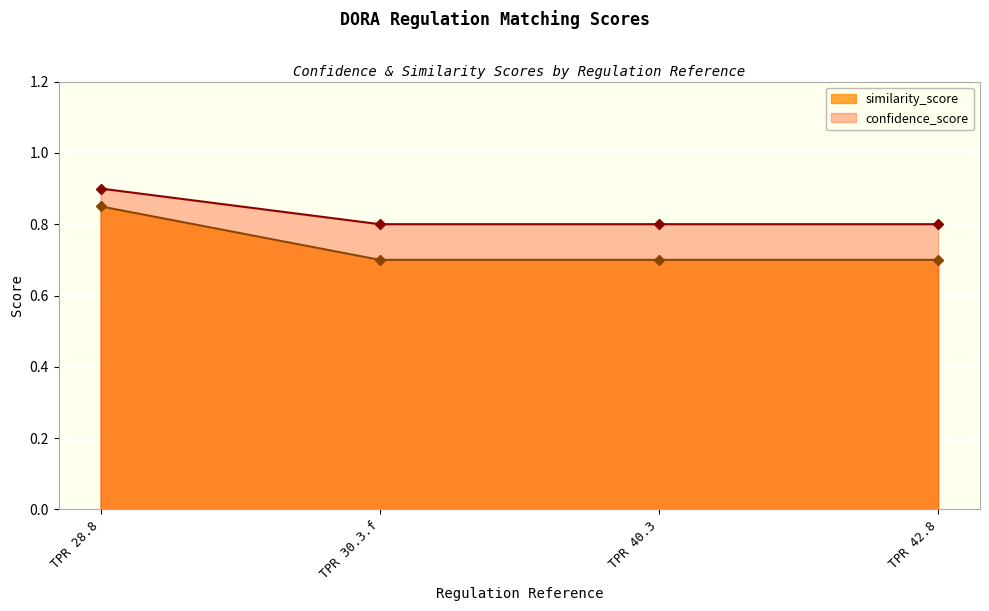

What is the label of the 1st point from the right?

TPR 42.8